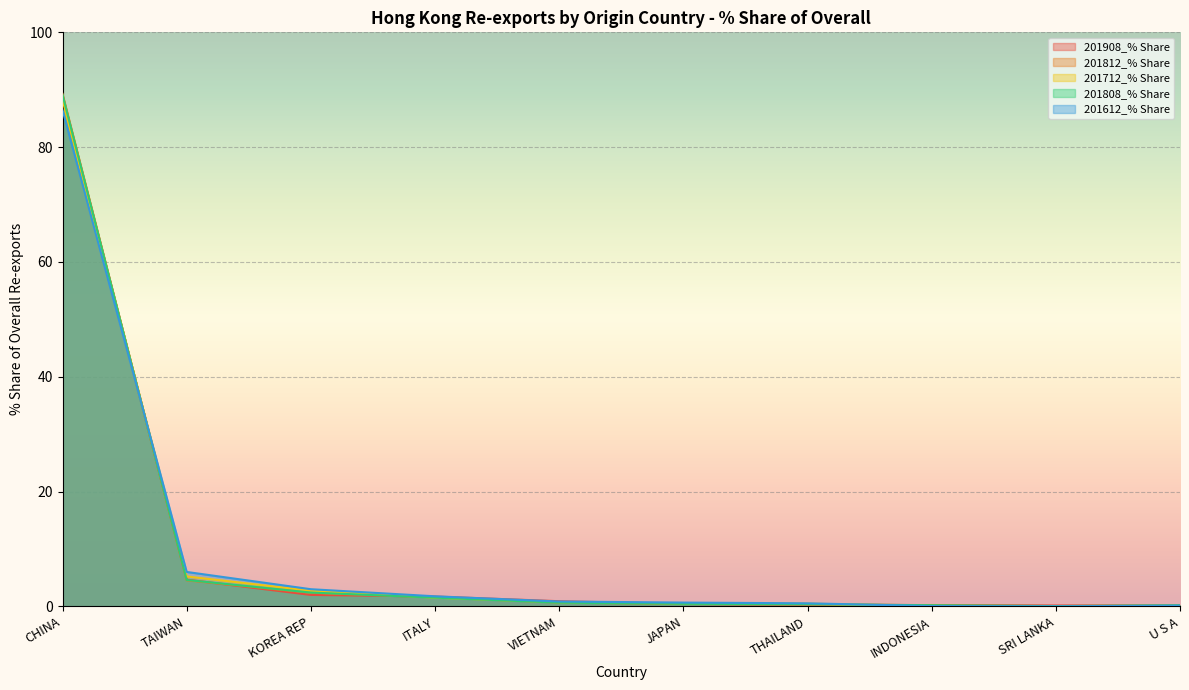

Reading right to left, list all the values displayed in this chart.

201908_% Share: U S A=0.2	SRI LANKA=0.2	INDONESIA=0.2	THAILAND=0.3	JAPAN=0.4	VIETNAM=0.9	ITALY=1.7	KOREA REP=2.0	TAIWAN=4.7	CHINA=89.0
201812_% Share: U S A=0.2	SRI LANKA=0.1	INDONESIA=0.2	THAILAND=0.4	JAPAN=0.4	VIETNAM=0.7	ITALY=1.6	KOREA REP=2.4	TAIWAN=4.5	CHINA=89.3
201712_% Share: U S A=0.1	SRI LANKA=0.0	INDONESIA=0.1	THAILAND=0.5	JAPAN=0.5	VIETNAM=0.7	ITALY=1.5	KOREA REP=2.7	TAIWAN=5.2	CHINA=88.2
201808_% Share: U S A=0.2	SRI LANKA=0.1	INDONESIA=0.2	THAILAND=0.4	JAPAN=0.5	VIETNAM=0.7	ITALY=1.5	KOREA REP=2.4	TAIWAN=4.6	CHINA=89.1
201612_% Share: U S A=0.2	SRI LANKA=0.0	INDONESIA=0.1	THAILAND=0.5	JAPAN=0.7	VIETNAM=0.9	ITALY=1.8	KOREA REP=3.0	TAIWAN=6.0	CHINA=86.5